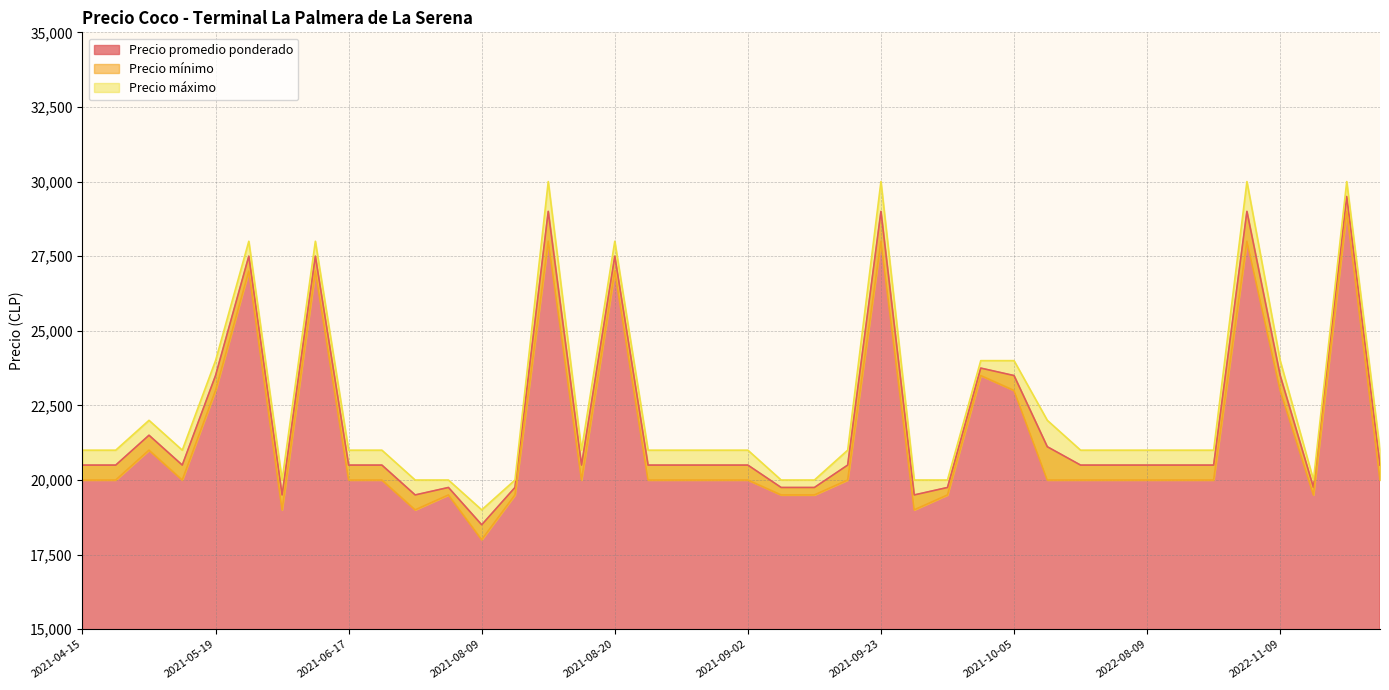

Which series has the widest spread of values?

Precio promedio ponderado